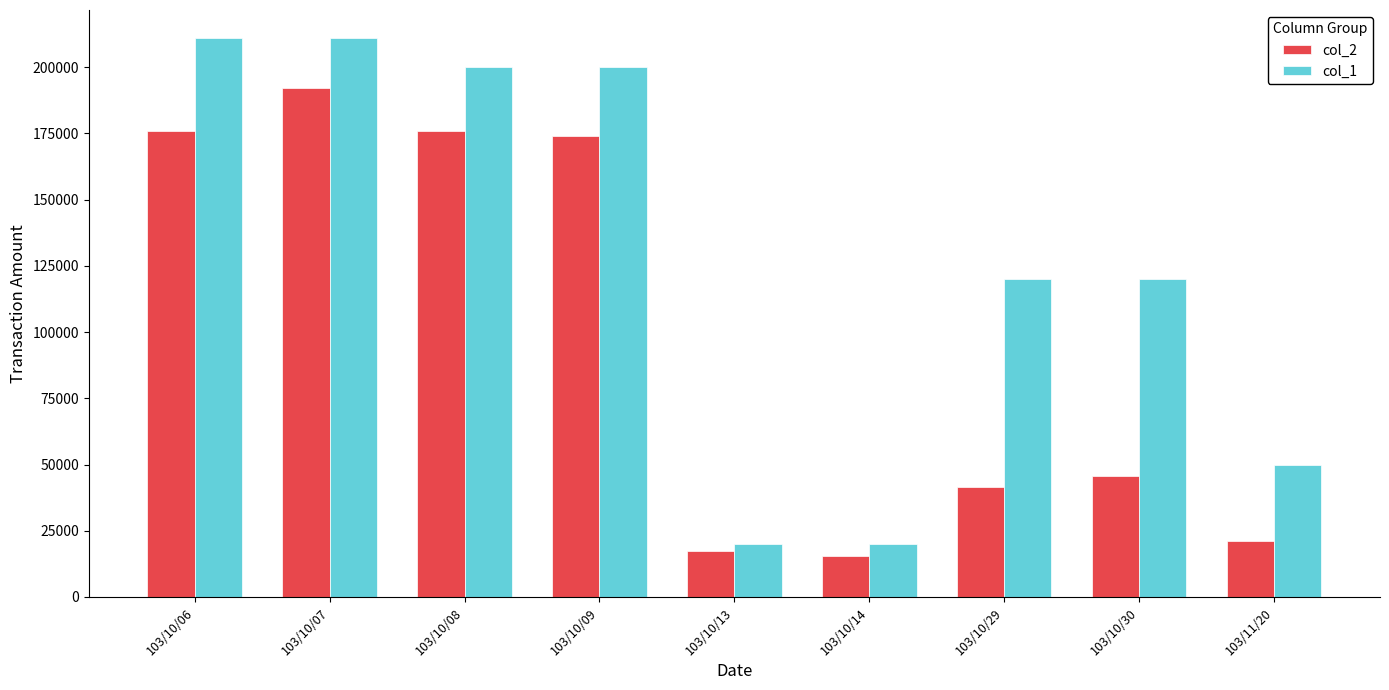

The value of col_1 at 103/10/06 is 211000. True or false?

True